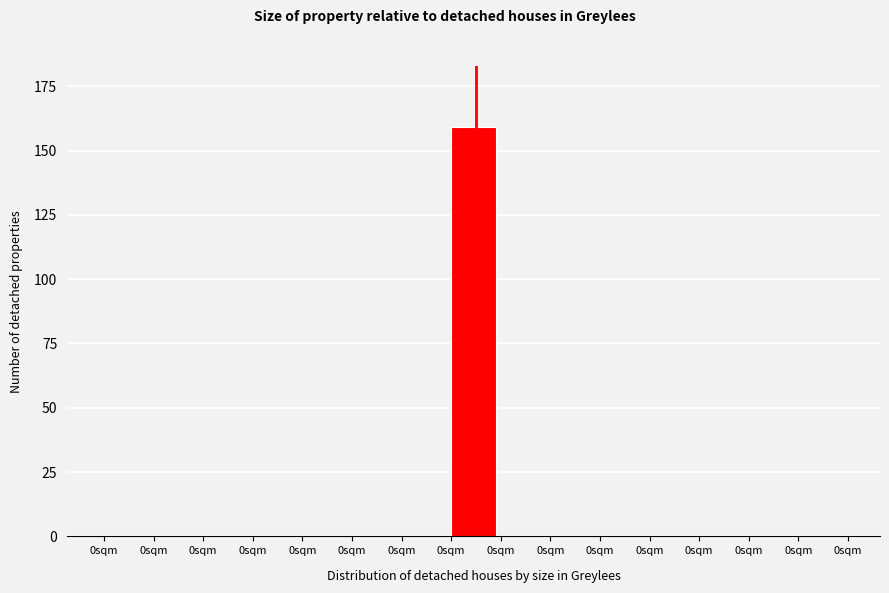

Are the bars horizontal?

No